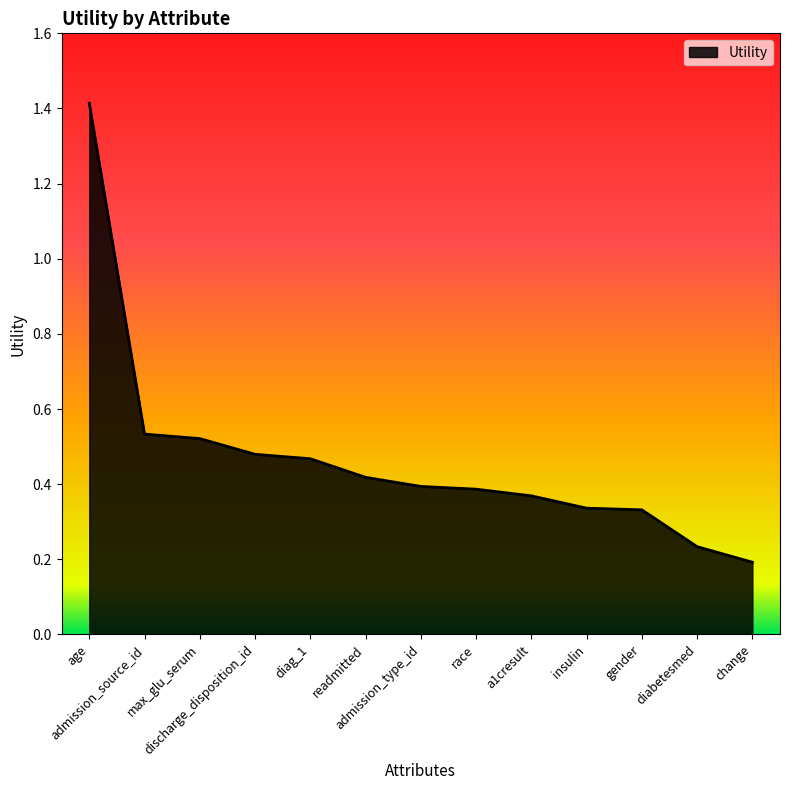

What is the maximum value shown in the chart?

1.4